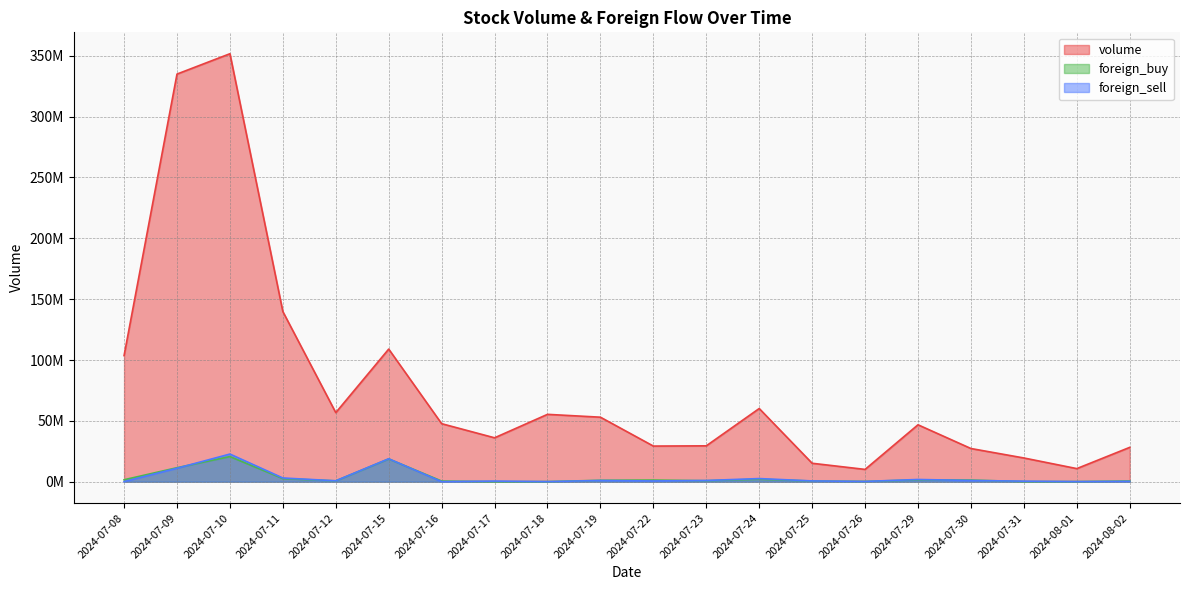

True or false: foreign_sell has a value of 206100 at 2024-07-26.

True